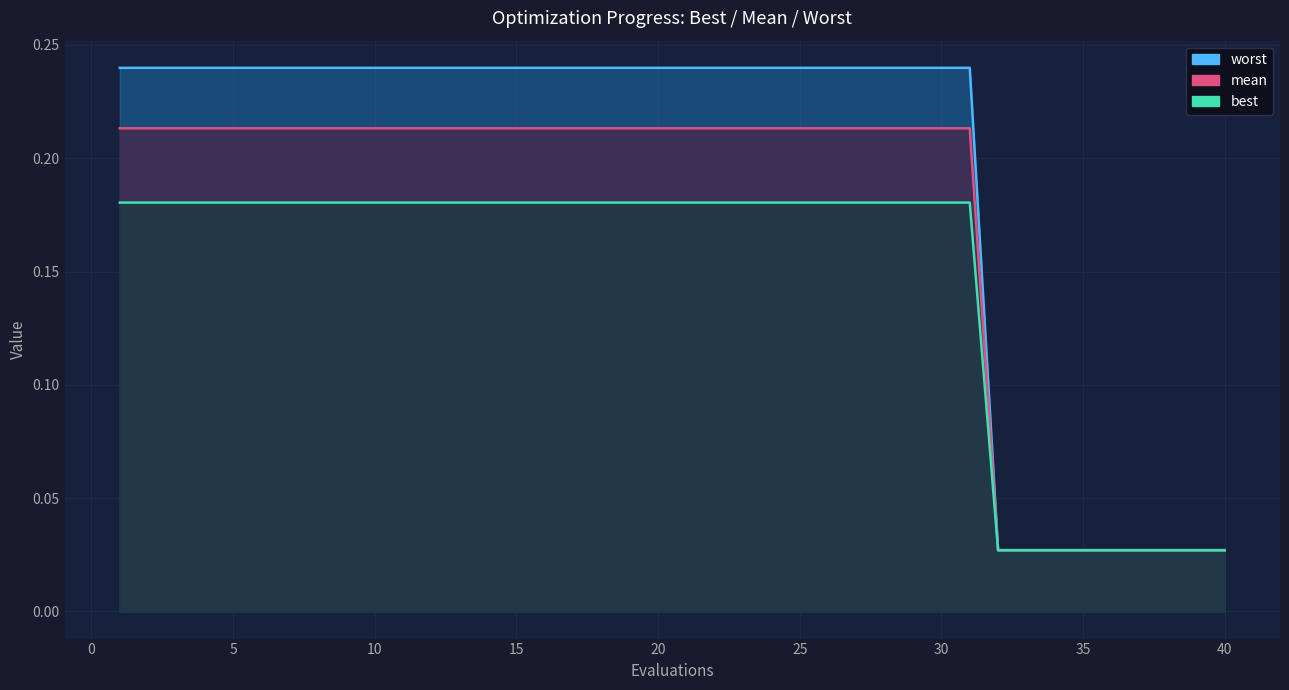

What is the average value of the best series?

0.2